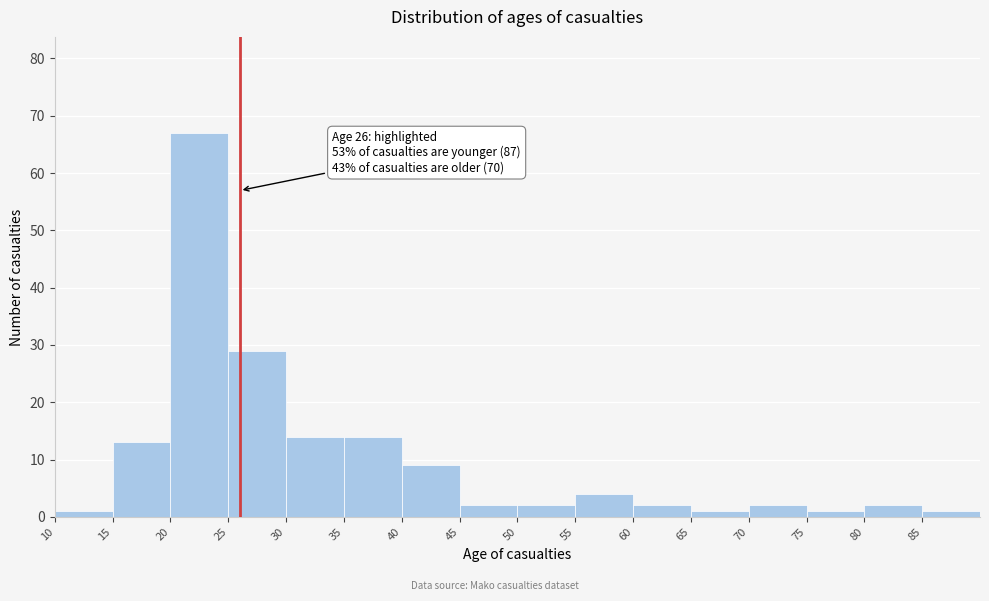

Which range on the x-axis has the tallest bar?

20 to 25